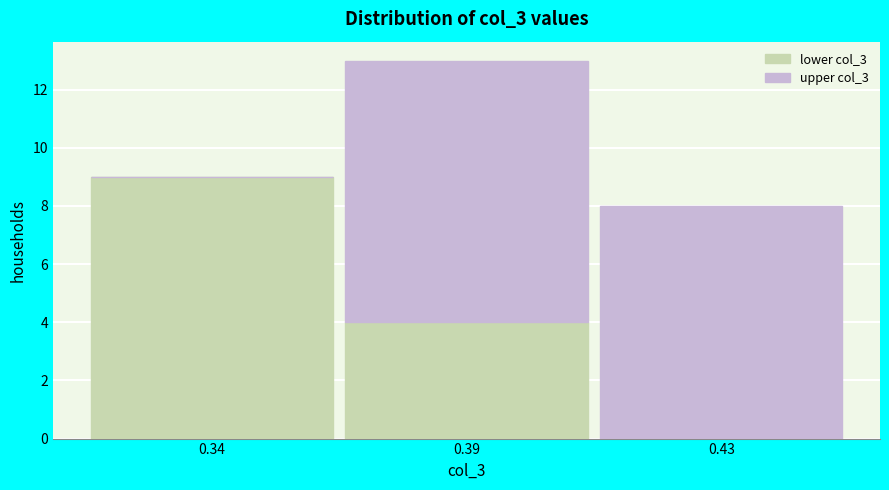

Reading right to left, transcribe the values for lower col_3.

0.43=0	0.39=4	0.34=9